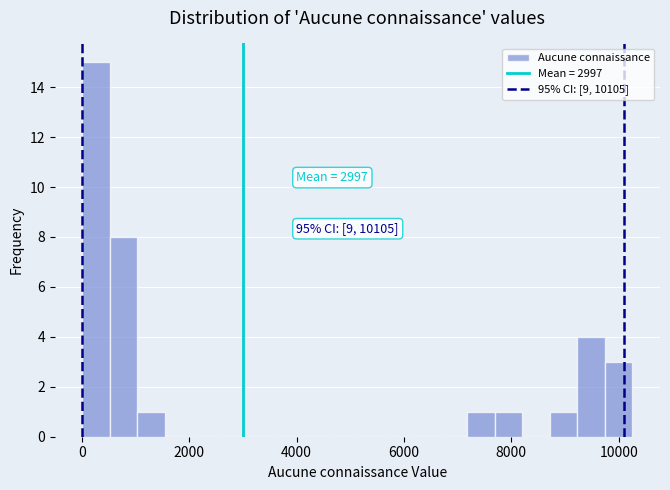

Read against the x-axis, roughly where is the centre of the tallest bar?

200